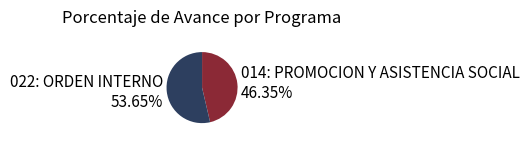

Combined, what portion of the pie is 022: ORDEN INTERNO and 014: PROMOCION Y ASISTENCIA SOCIAL?

100.0%